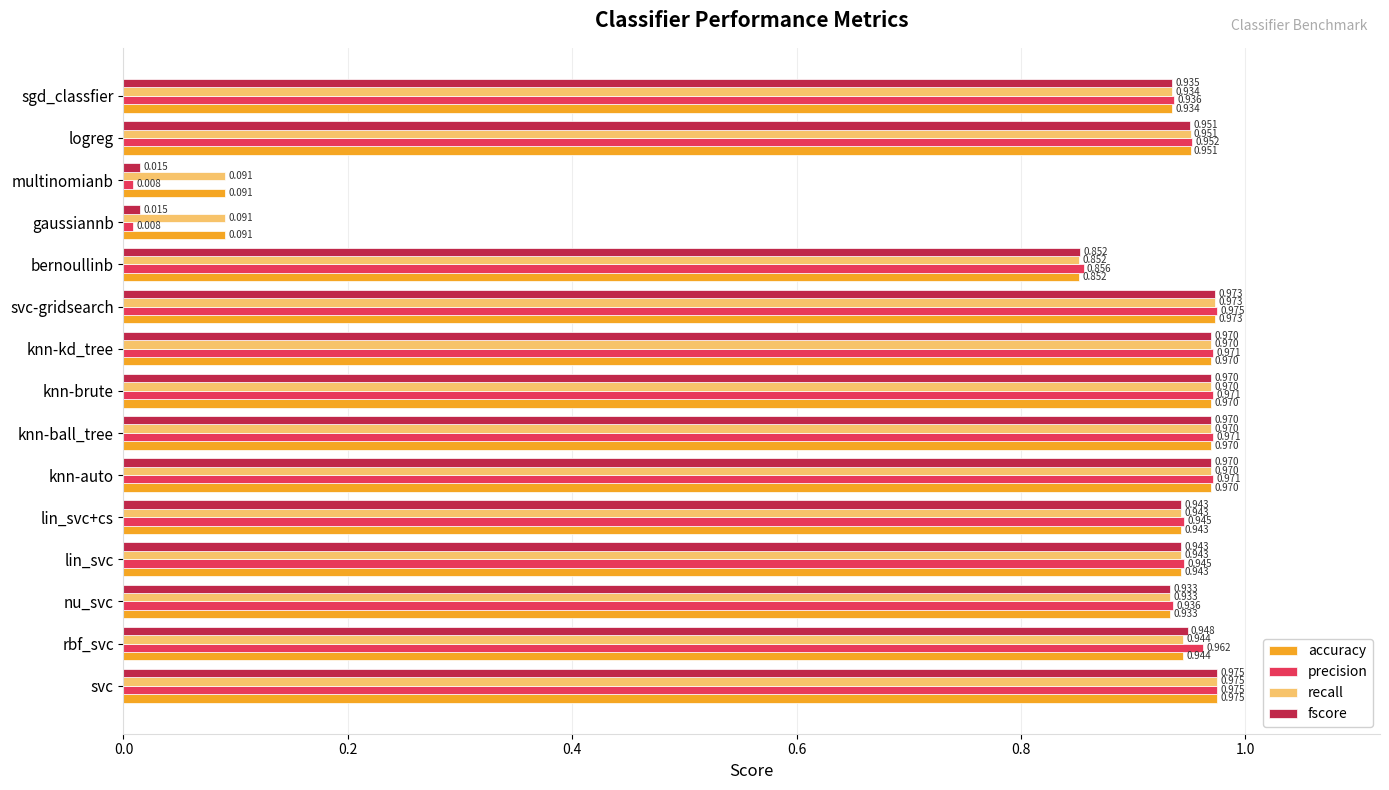

How many distinct data groups are displayed?

4